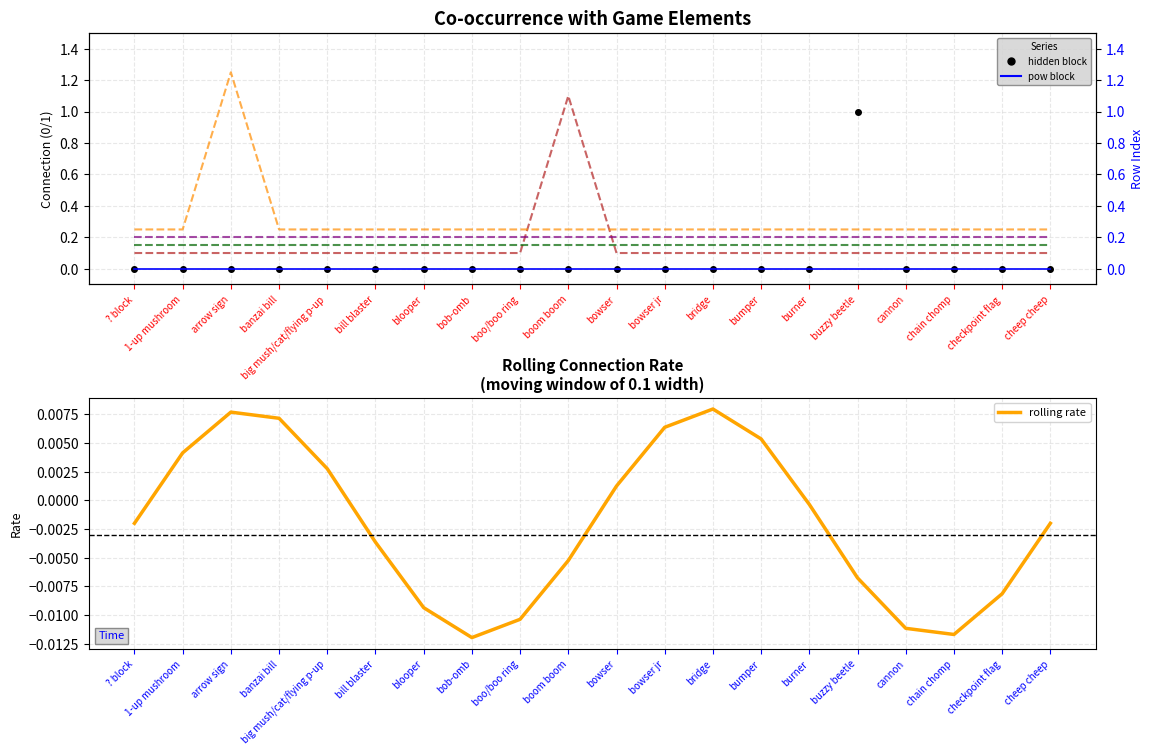

Between chain chomp and boom boom, which is larger?

chain chomp